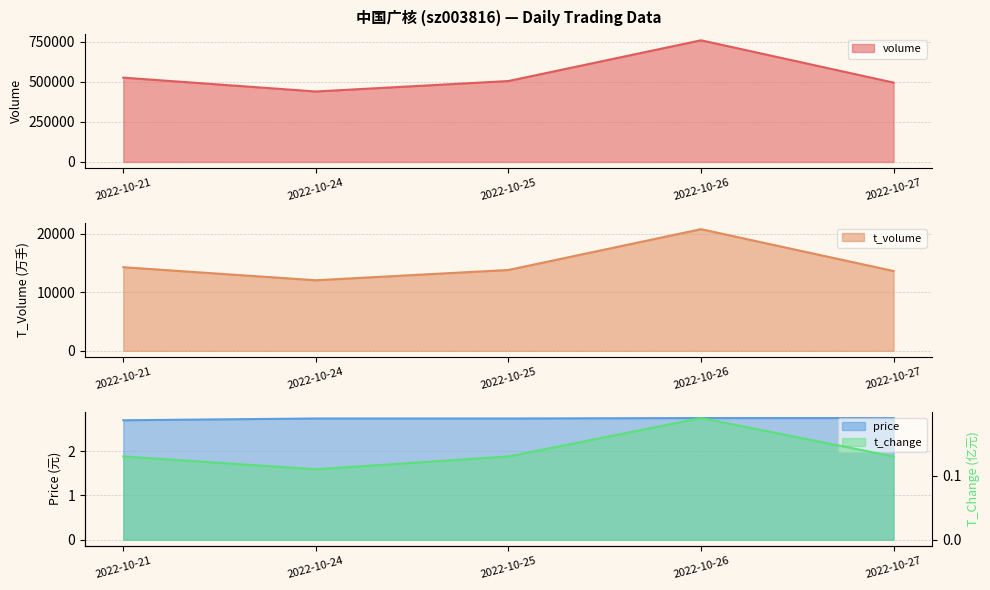

True or false: t_change and price cross at least once.

False